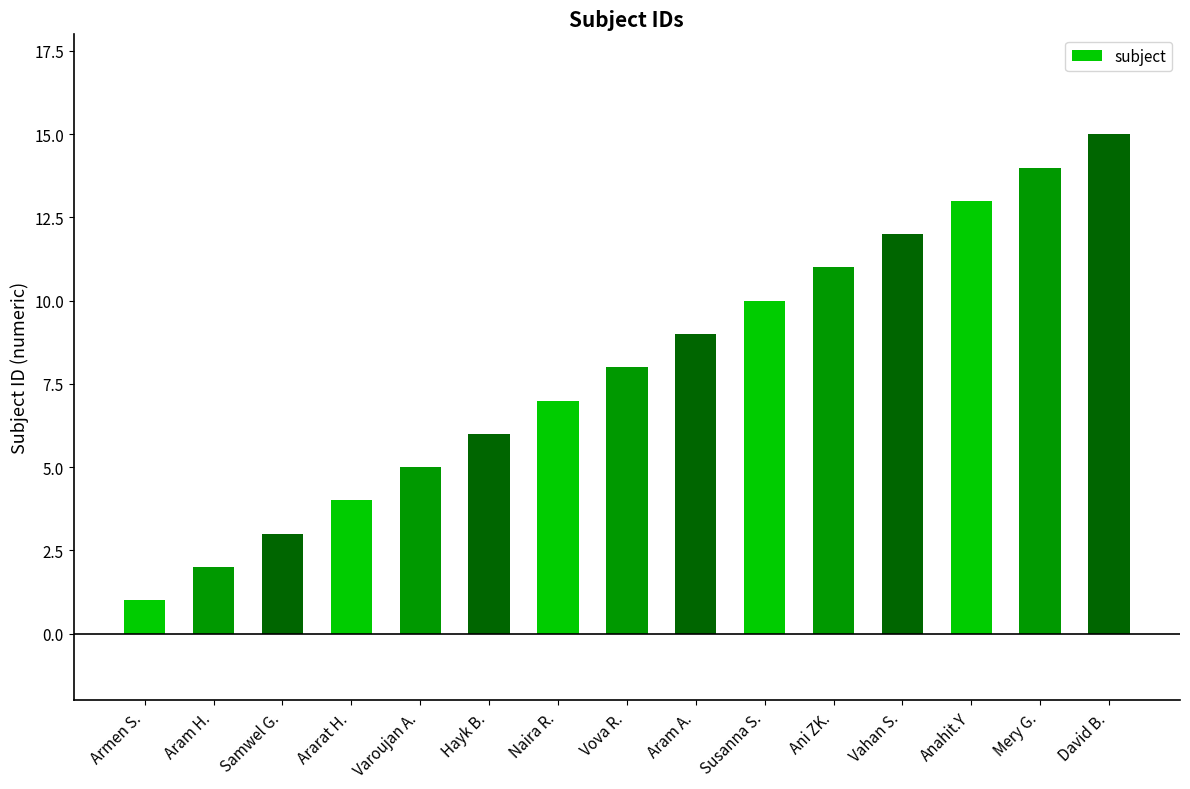

What is the smallest value displayed?

1